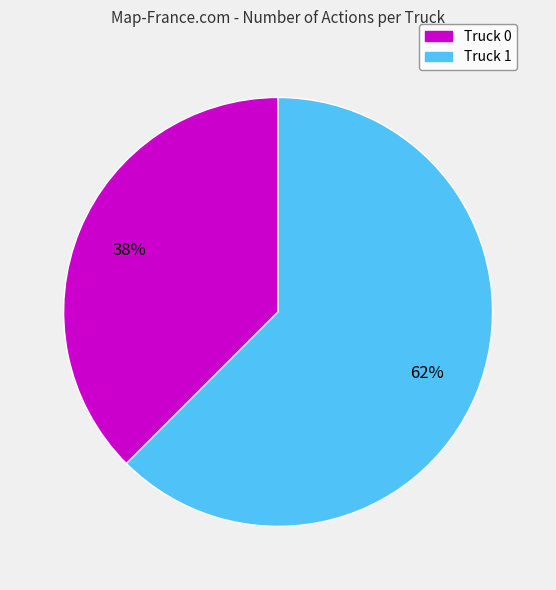

True or false: Truck 0 accounts for 52% of the total.

False